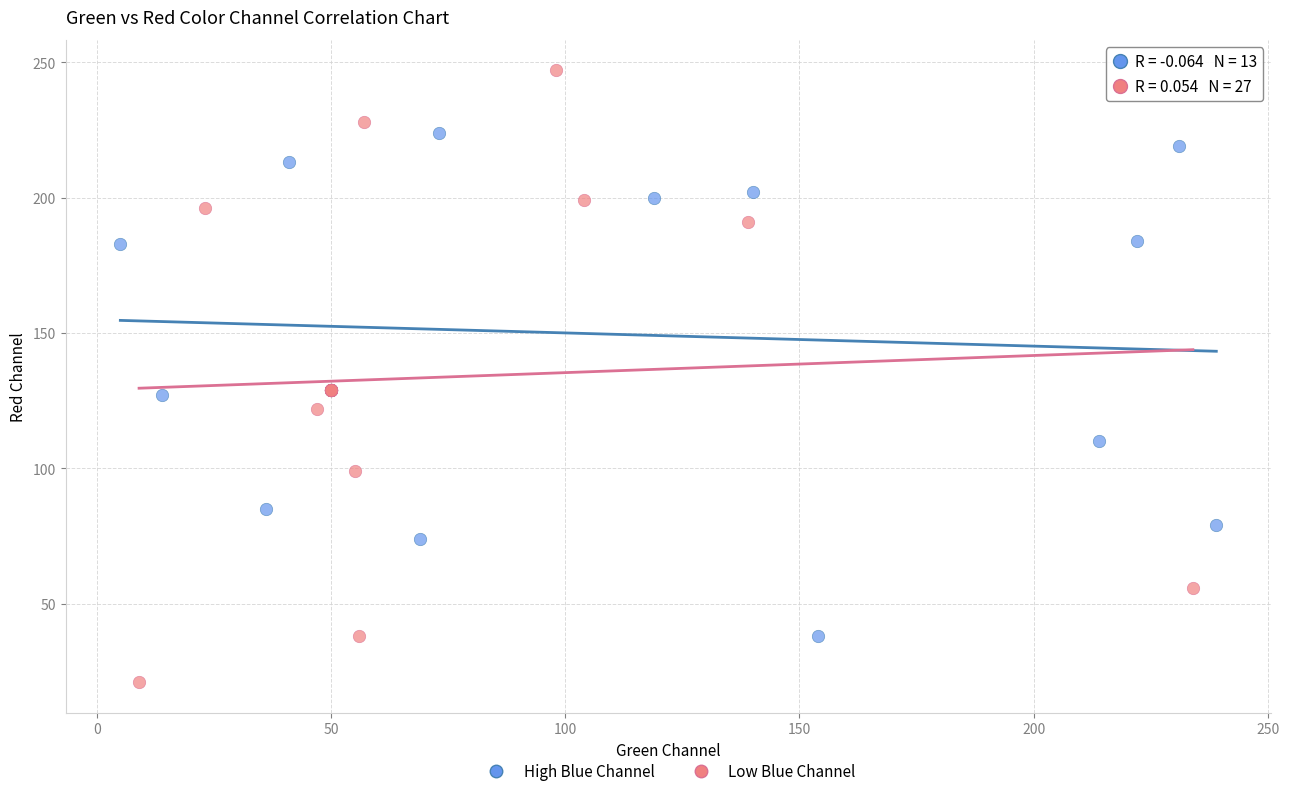

Which series contains the highest Y value?

Low Blue Channel